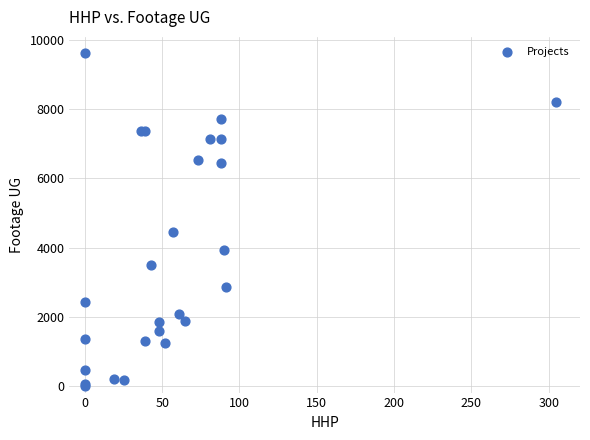

What Y value in the scatter plot is closest to 4809?

4443